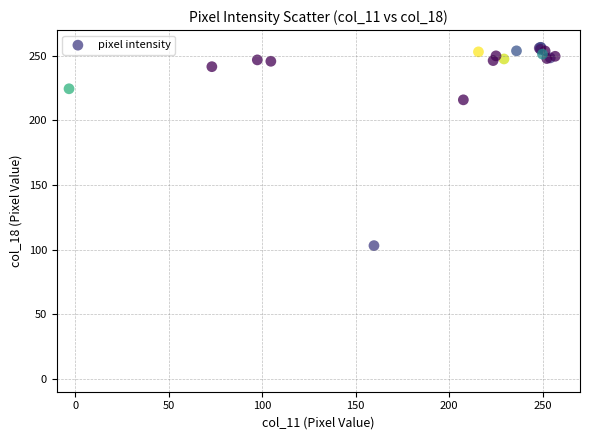

What Y value in the scatter plot is closest to 179?

216.0